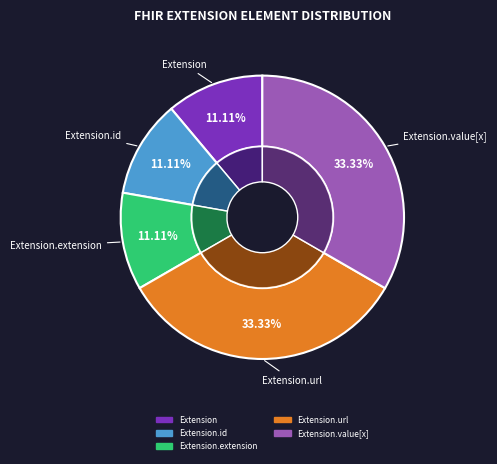

To the nearest percent, what is the average slice percentage?

20%